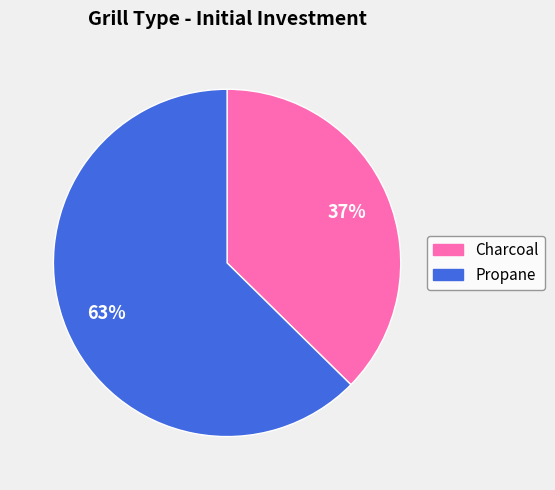

What percentage is the Propane slice, to the nearest percent?

63%